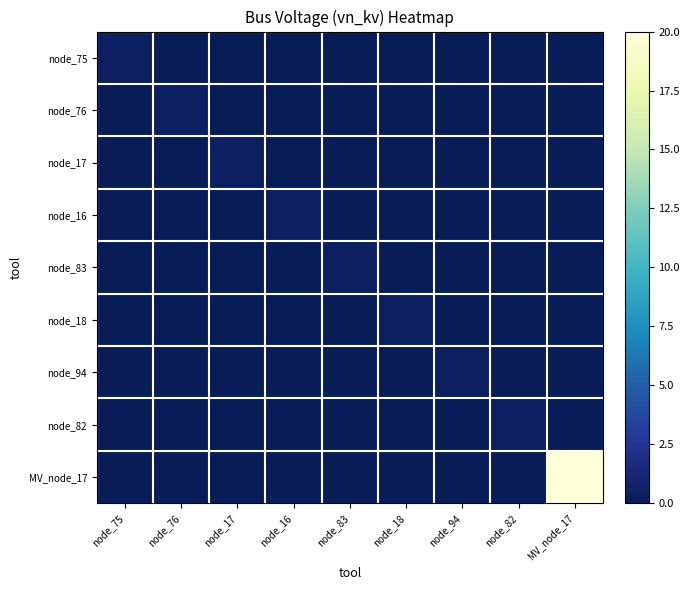

Which series has the largest total across all categories?

MV_node_17